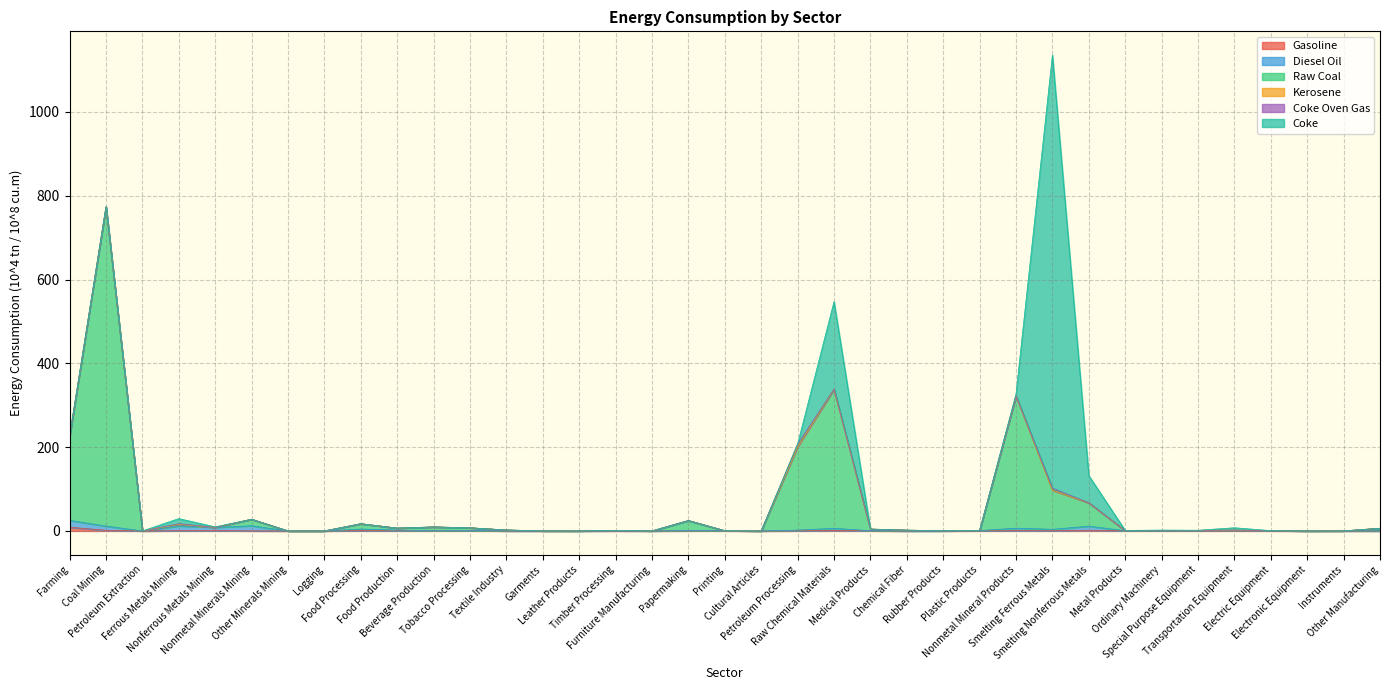

Does the chart display data point markers on the line(s)?

No